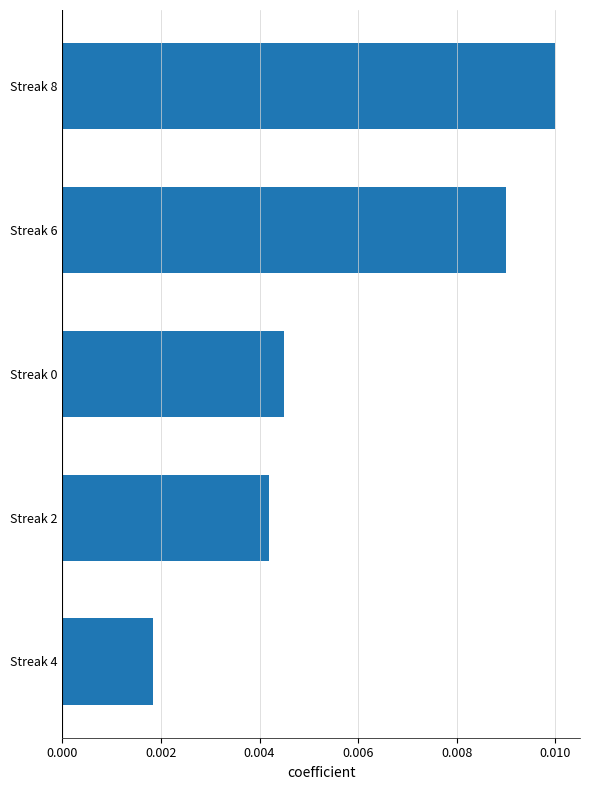

Count the values in the range 0 to 1.

5